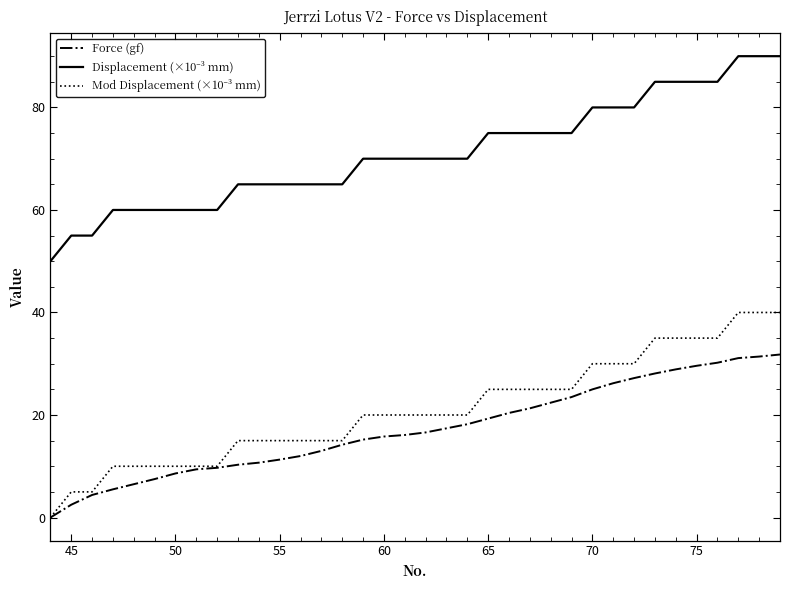

True or false: Force (gf) and Mod Displacement (×10⁻³ mm) cross at least once.

False